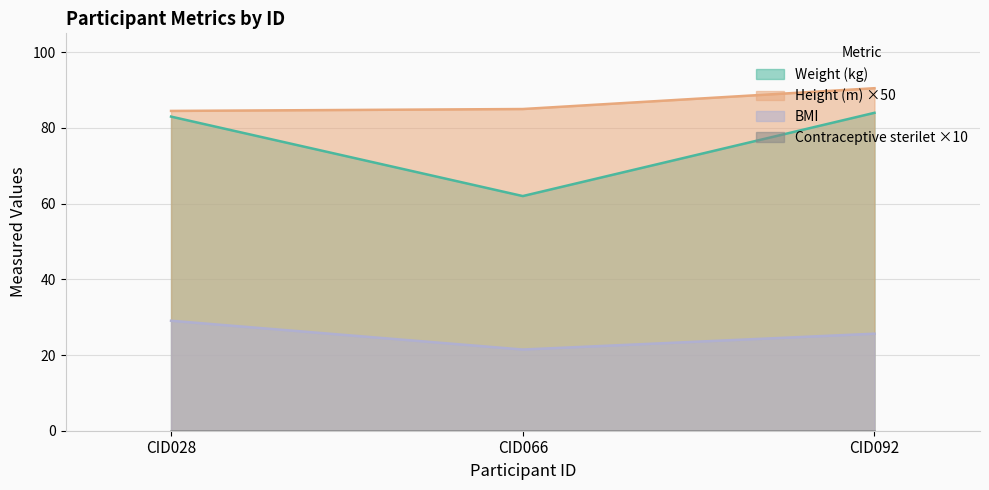

What is the value of the Height (m) point at the 1st from the left?

84.5